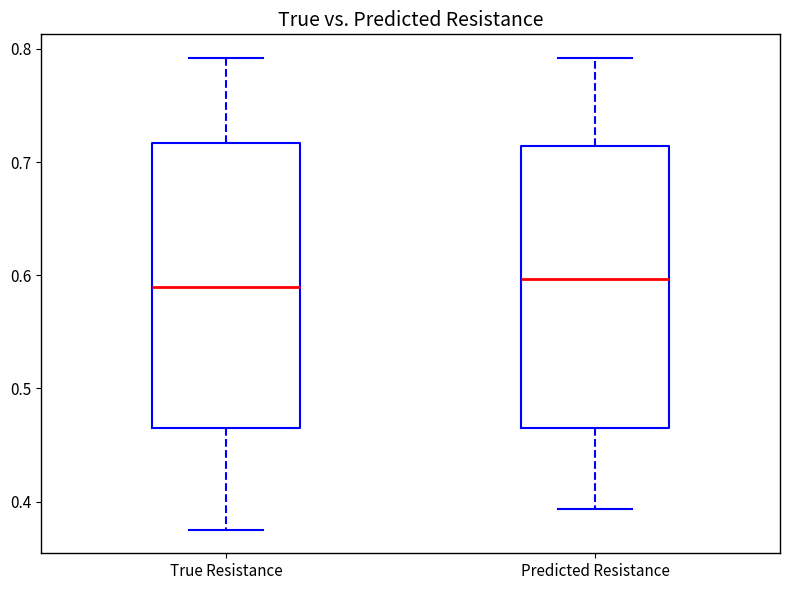

Reading left to right, transcribe this box plot: for each box, give where its median line is, the range the box spans, and where its two whiskers end, as read against the y-axis. The values are not printed on the chart, so give them approximately, as read against the axis.

True Resistance: median 0.59, box 0.46 to 0.72, whiskers 0.38 to 0.79
Predicted Resistance: median 0.60, box 0.47 to 0.71, whiskers 0.39 to 0.79